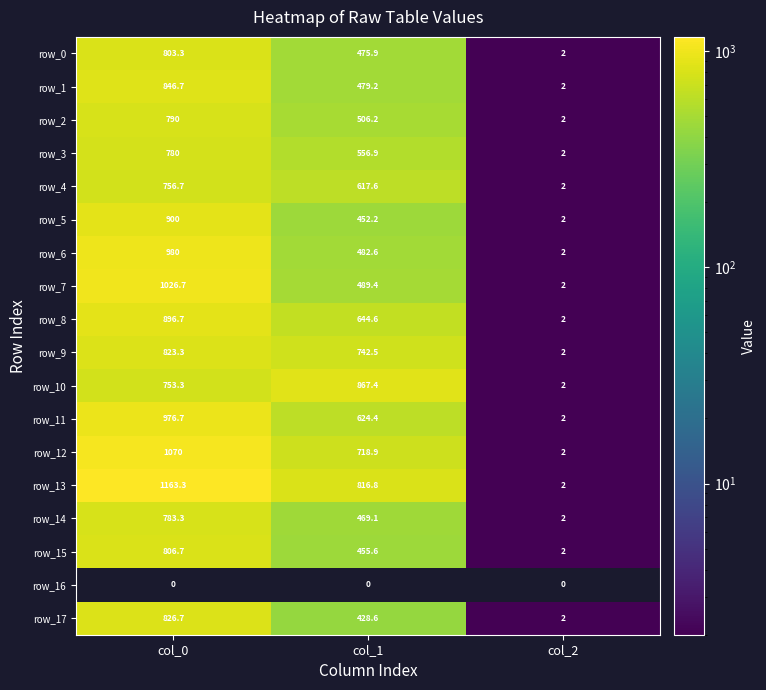

What is the difference between the row_15 values at col_0 and col_2?

804.7